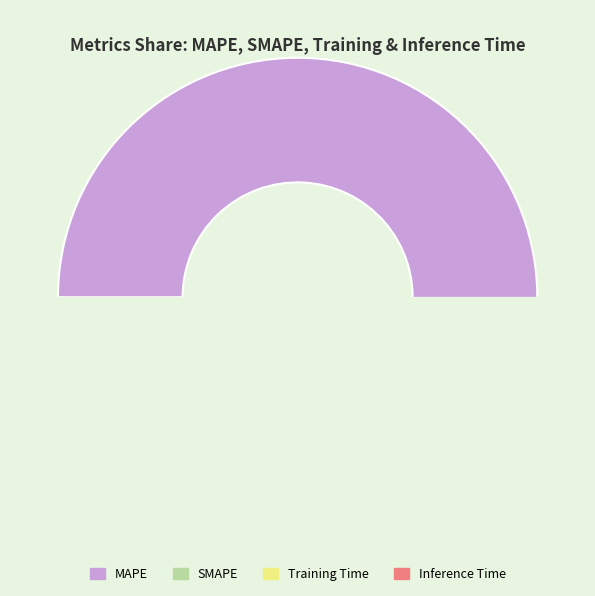

Rank the categories by value from highest to lowest.

MAPE, SMAPE, Inference Time, Training Time